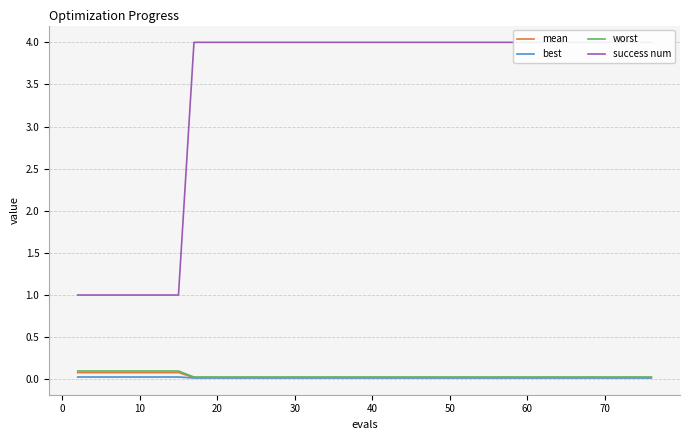

True or false: mean has more than 2 points higher than both neighbors.

False